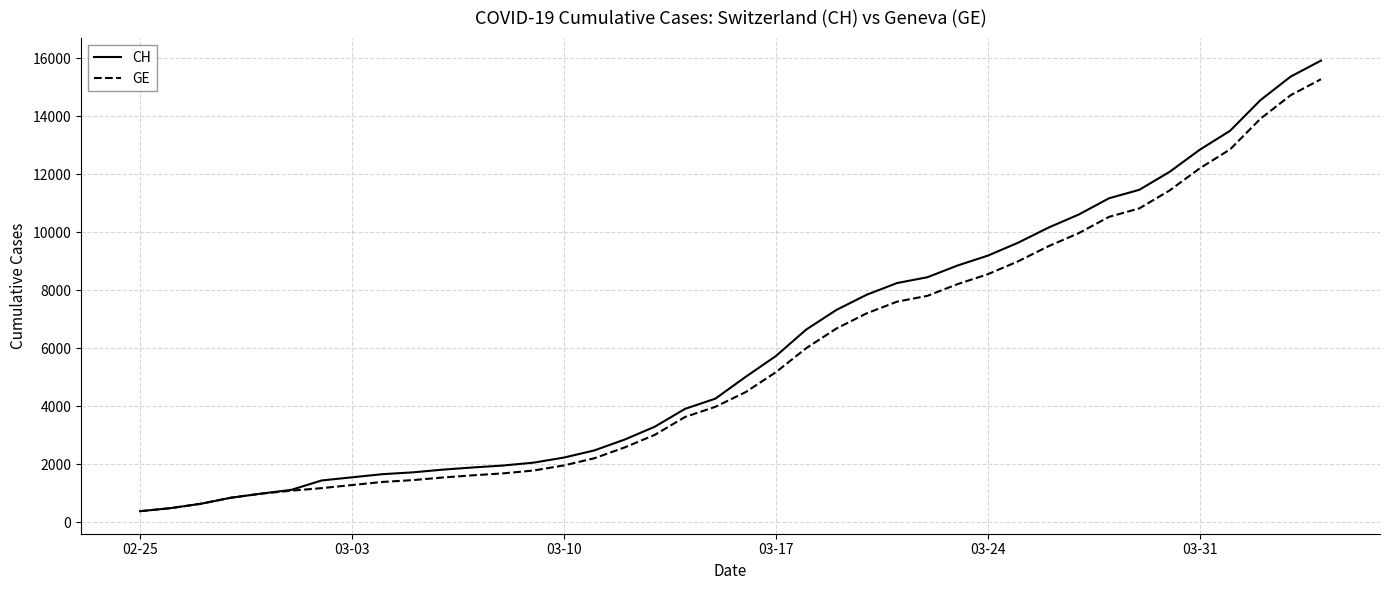

Which series has the largest range (max minus min)?

CH